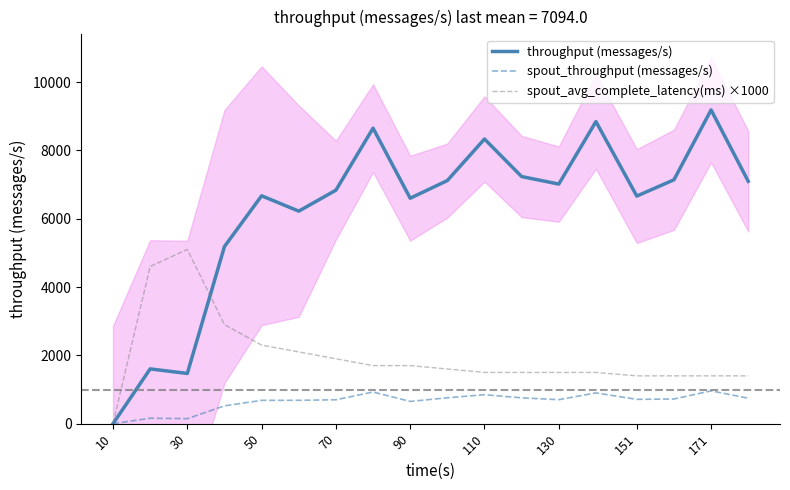

Which category has the lowest value in the spout_throughput (messages/s) series?

10